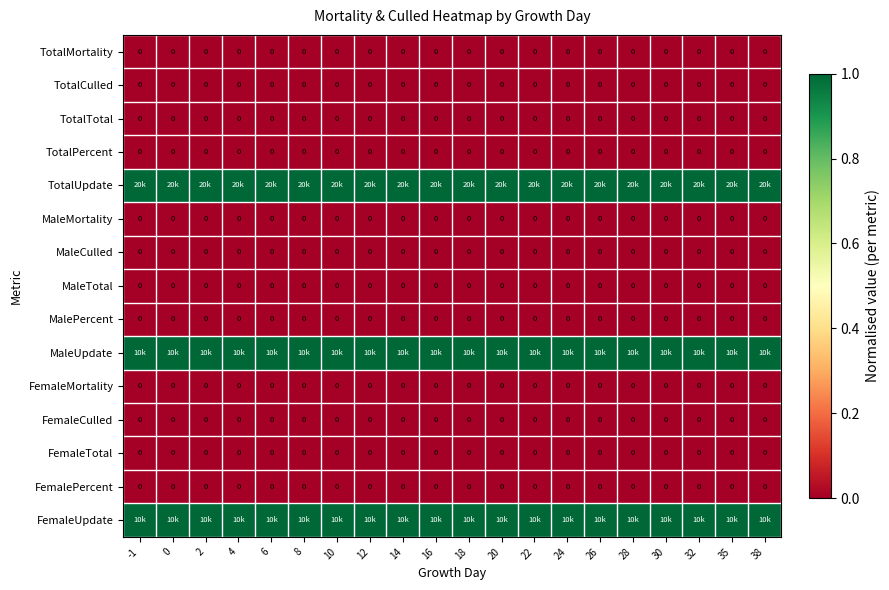

The TotalTotal series shows 0 at 24. True or false?

True